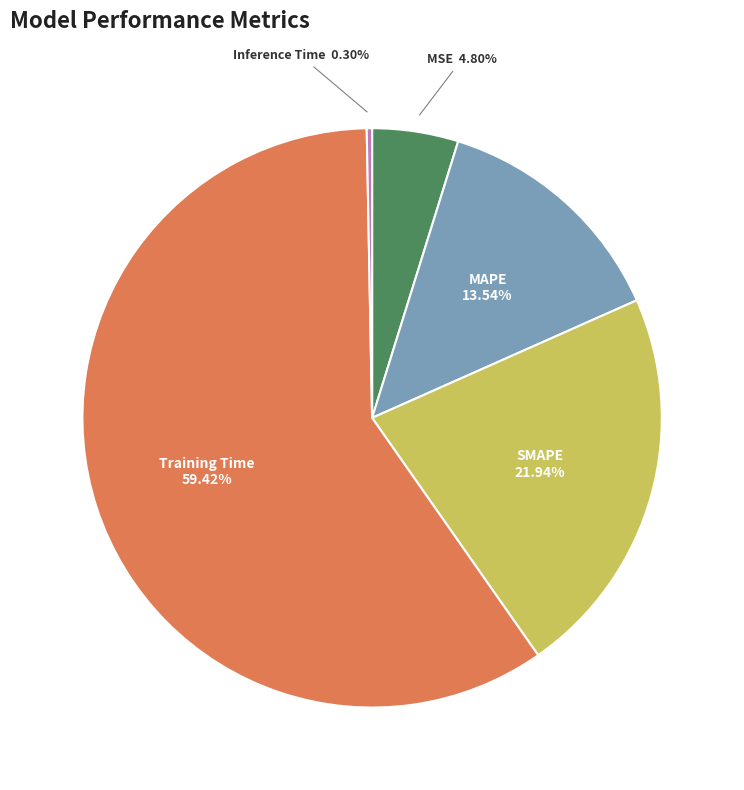

Count the number of slices in the pie.

5